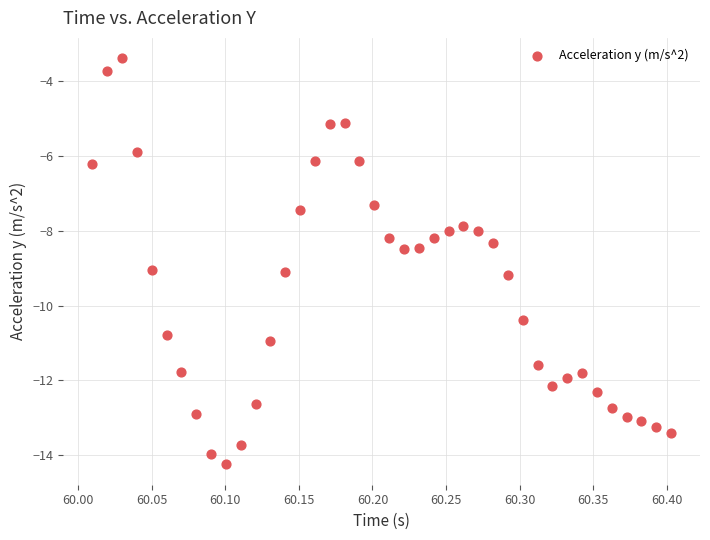

What is the range of Y values (max minus min)?

10.9